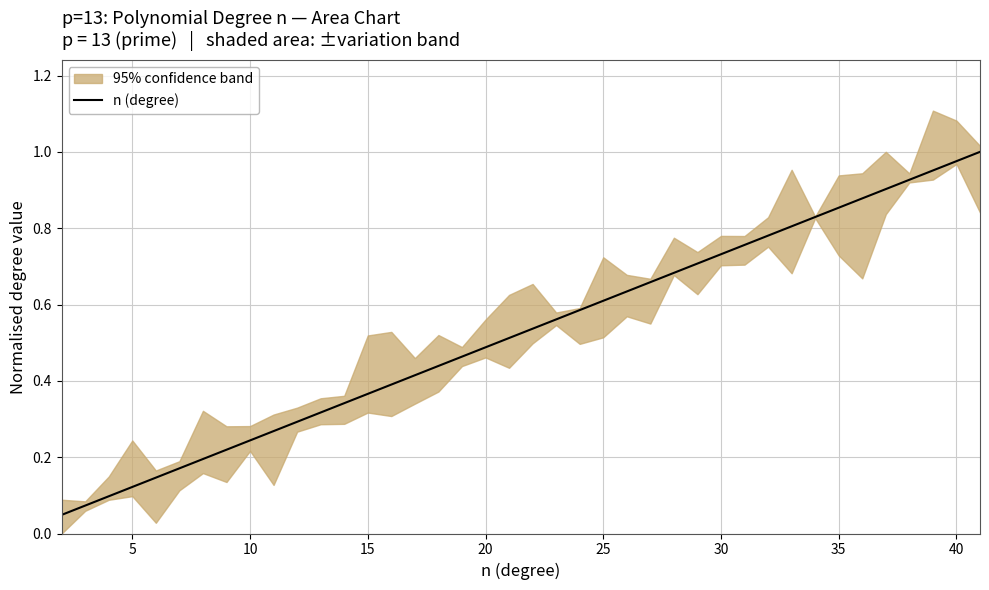

Read the value at 35.

0.9